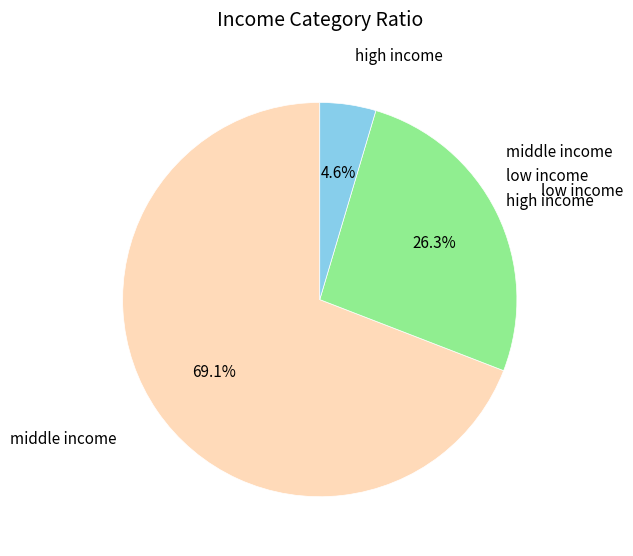

Rank the categories by value from highest to lowest.

middle income, low income, high income